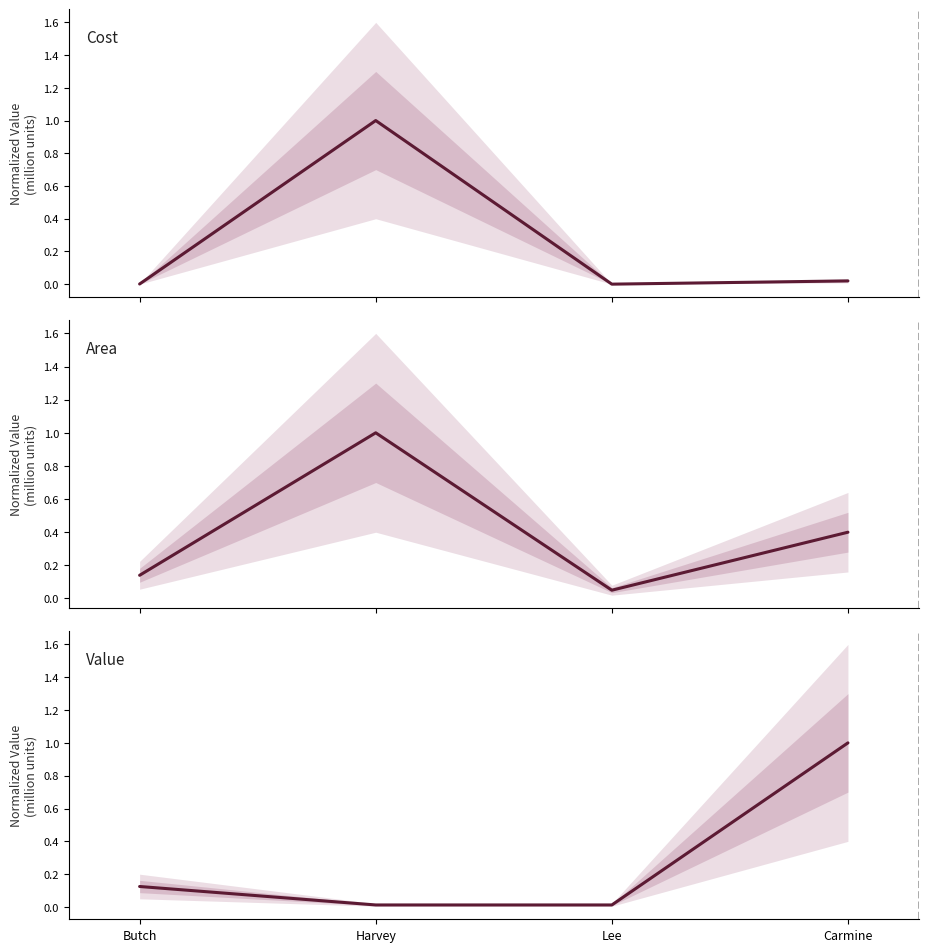

True or false: Value has more than 2 points higher than both neighbors.

False